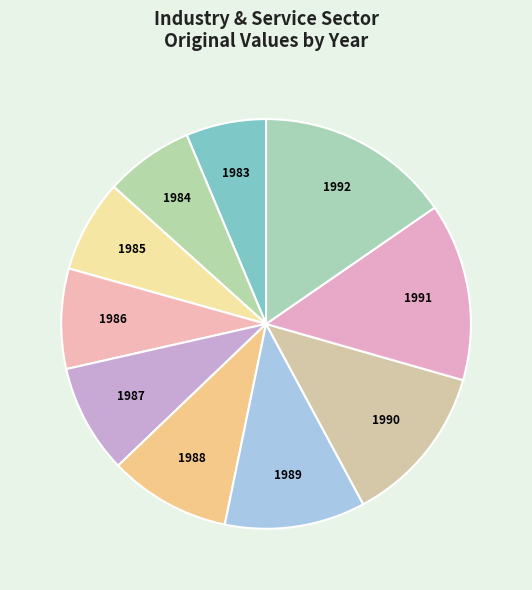

Is there a majority slice in this chart?

No